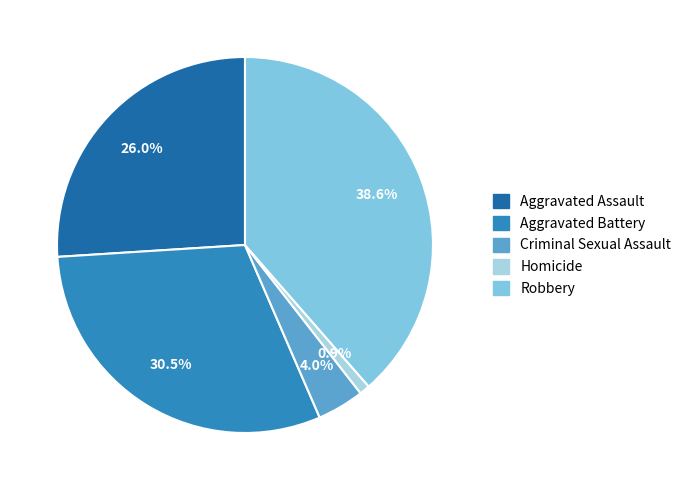

Is it true that Aggravated Assault is 26% of the pie?

True